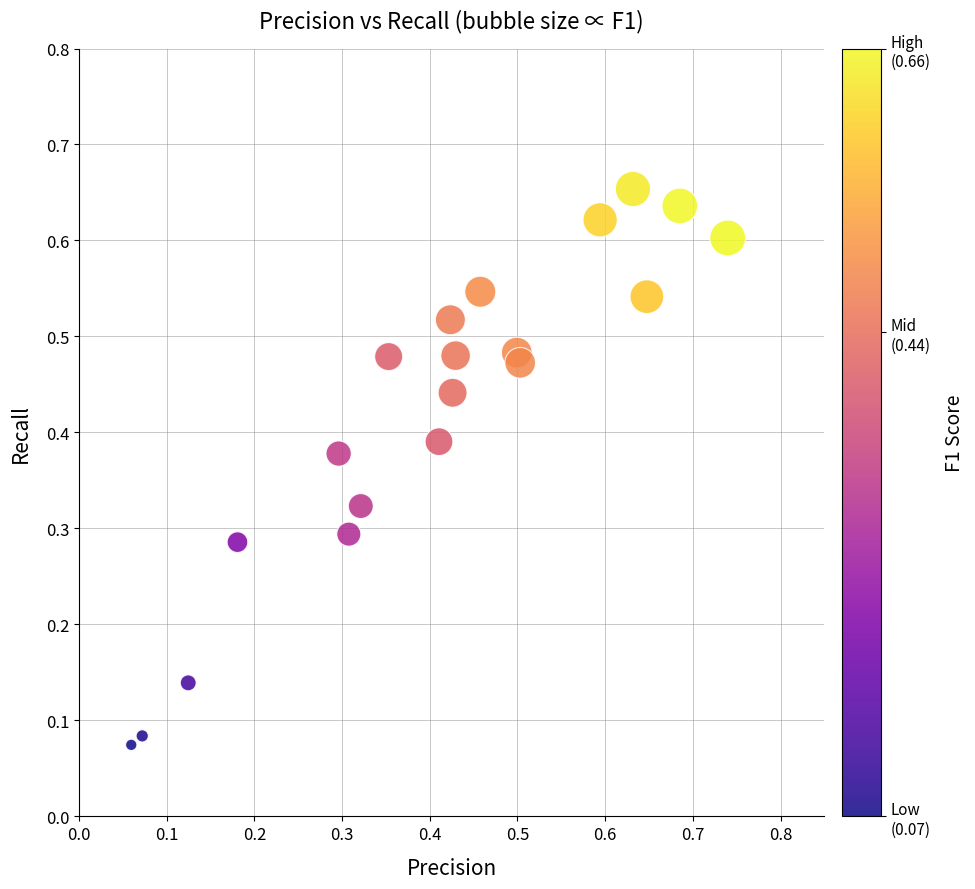

How many data points are displayed?

20